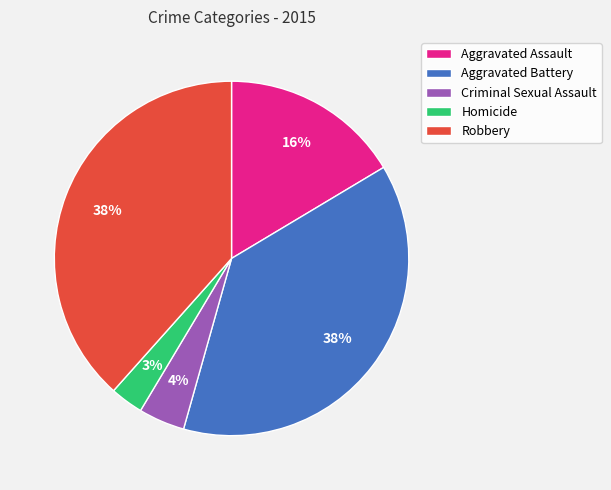

Is the sum of Homicide and Robbery greater than half?

No